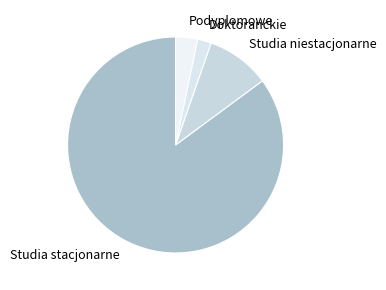

Is there any slice that represents more than half of the pie?

Yes